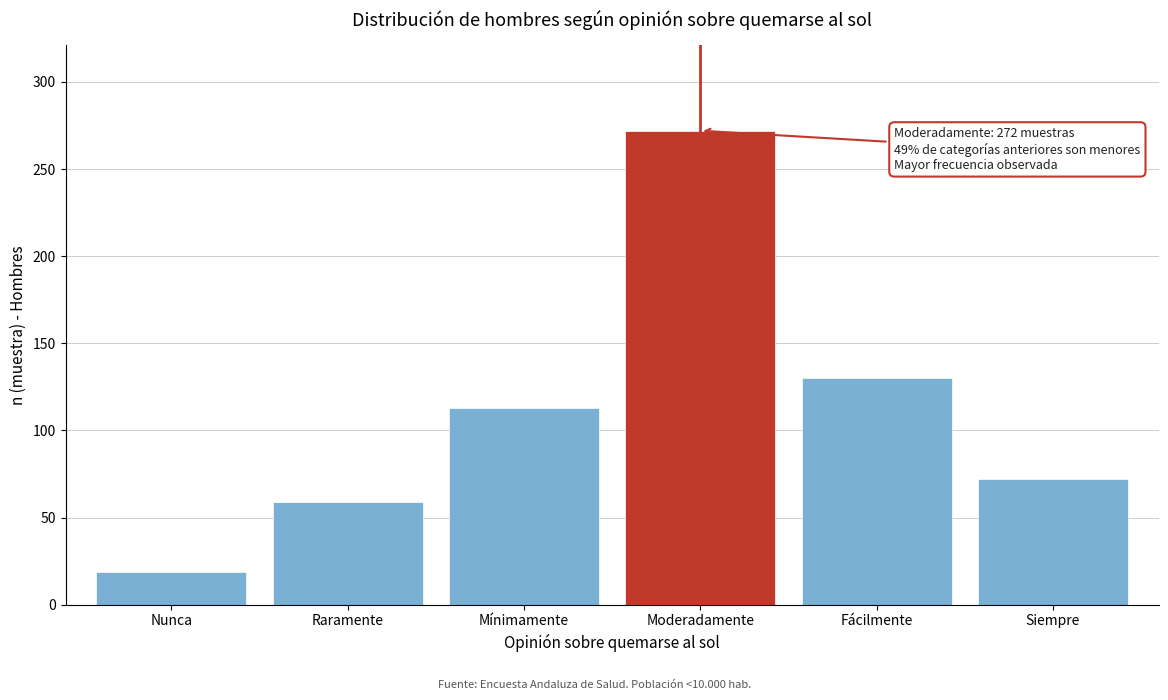

Reading left to right, list all the values displayed in this chart.

Nunca=19	Raramente=59	Mínimamente=113	Moderadamente=272	Fácilmente=130	Siempre=72